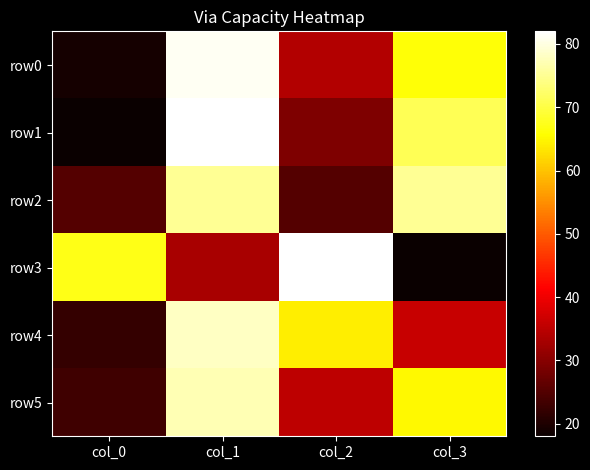

What is the difference between the highest and lowest values at col_1?

49